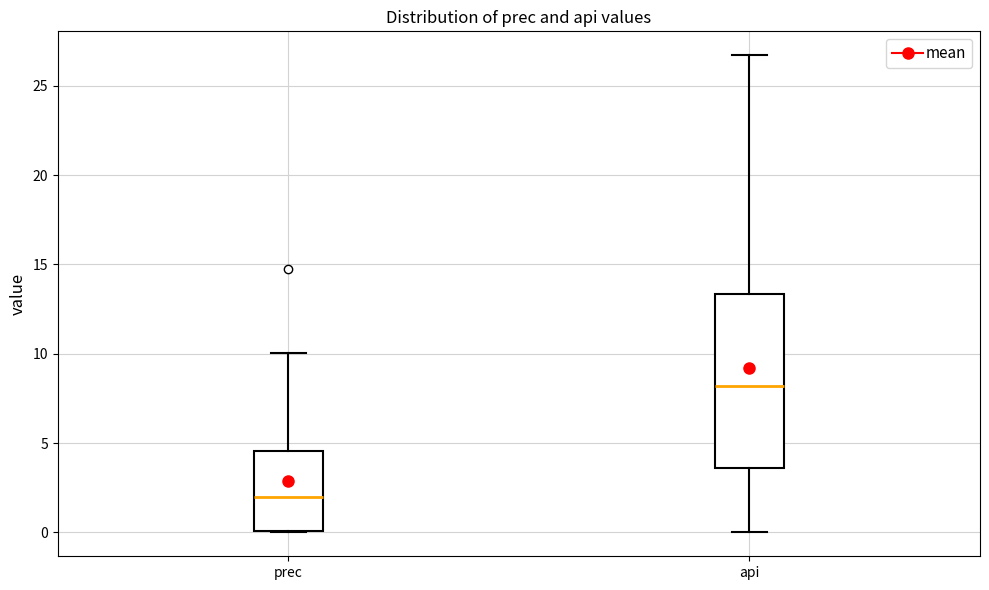

Which box has the highest median line?

api